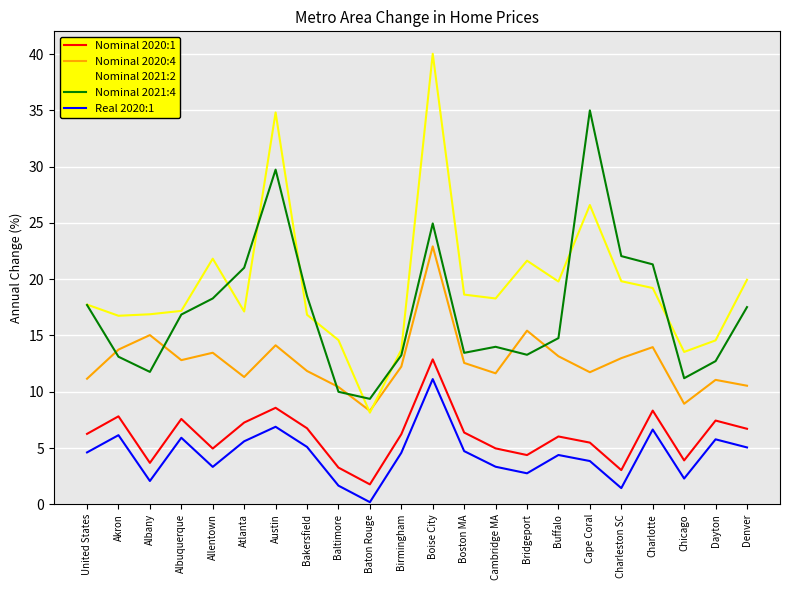

Which series has the largest range (max minus min)?

Nominal 2021:2